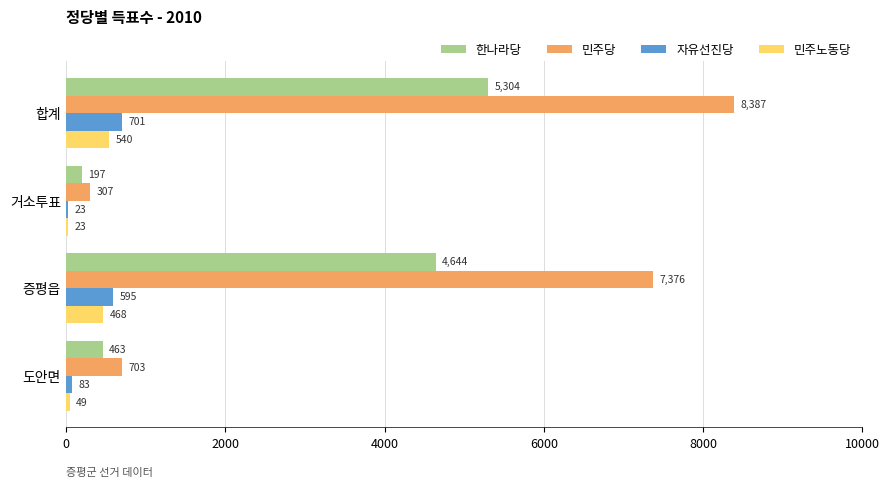

The 민주노동당 series shows 23 at 거소투표. True or false?

True